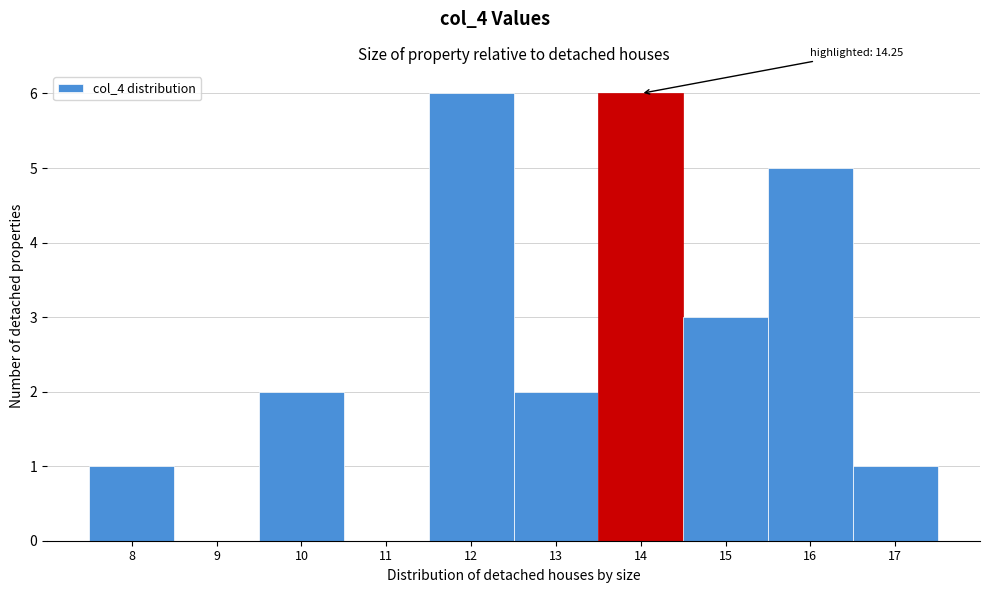

Reading right to left, extract all data points from this chart.

17=1	16=5	15=3	14=6	13=2	12=6	11=0	10=2	9=0	8=1